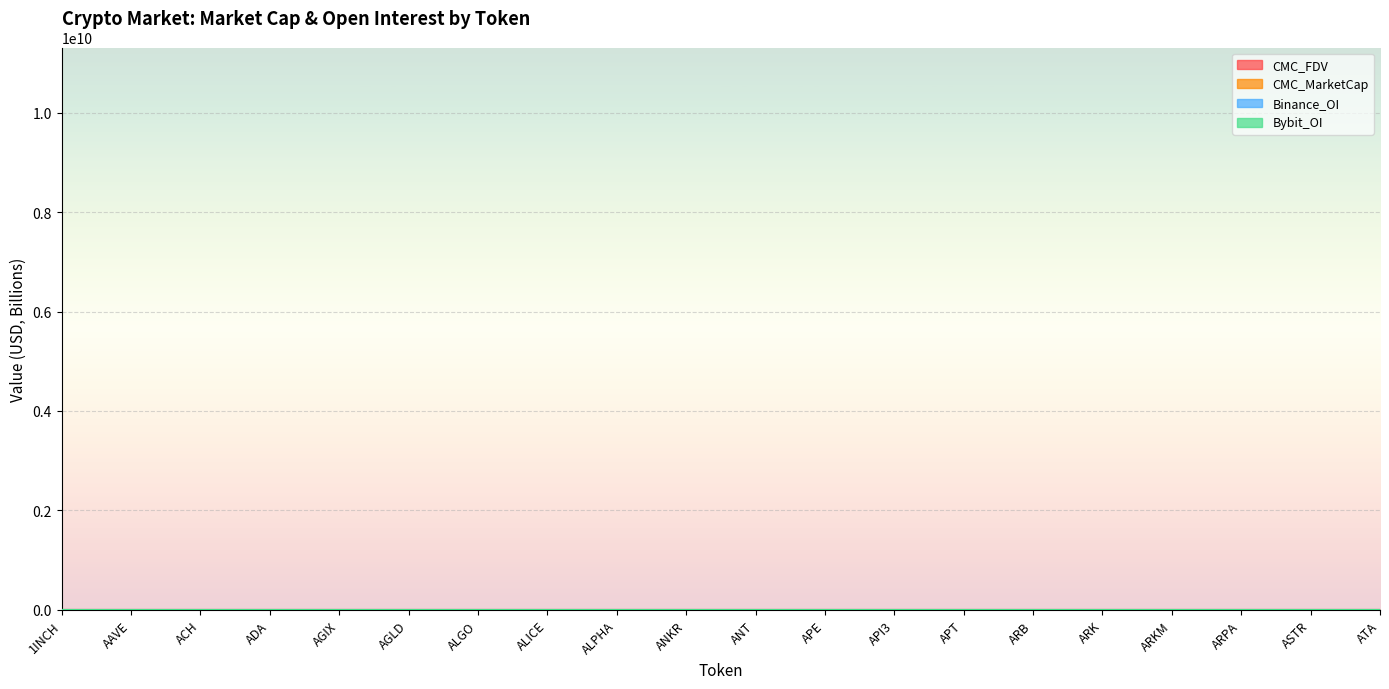

Is it true that CMC_MarketCap equals 2.2 at APT?

False